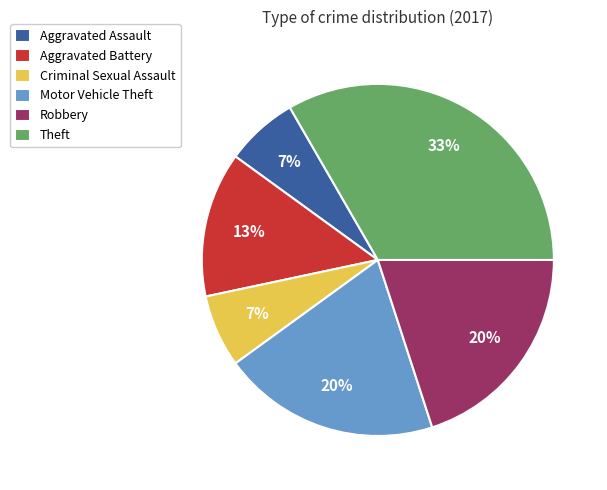

To the nearest percent, what portion does Aggravated Battery represent?

13%